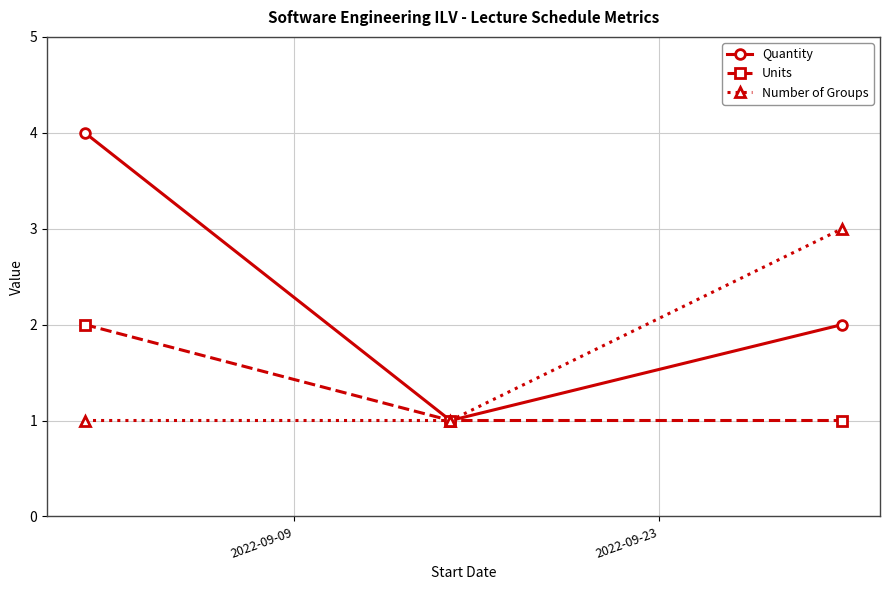

Reading left to right, what are all the values shown in this chart?

Quantity: 4	1	2
Units: 2	1	1
Number of Groups: 1	1	3